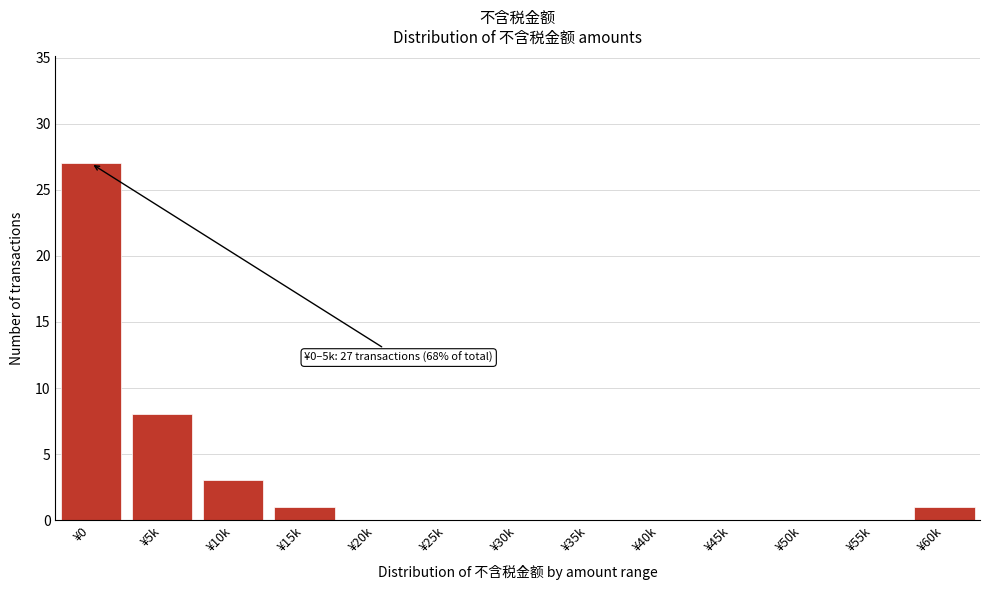

Reading right to left, list all the values displayed in this chart.

¥60k=1	¥55k=0	¥50k=0	¥45k=0	¥40k=0	¥35k=0	¥30k=0	¥25k=0	¥20k=0	¥15k=1	¥10k=3	¥5k=8	¥0=27